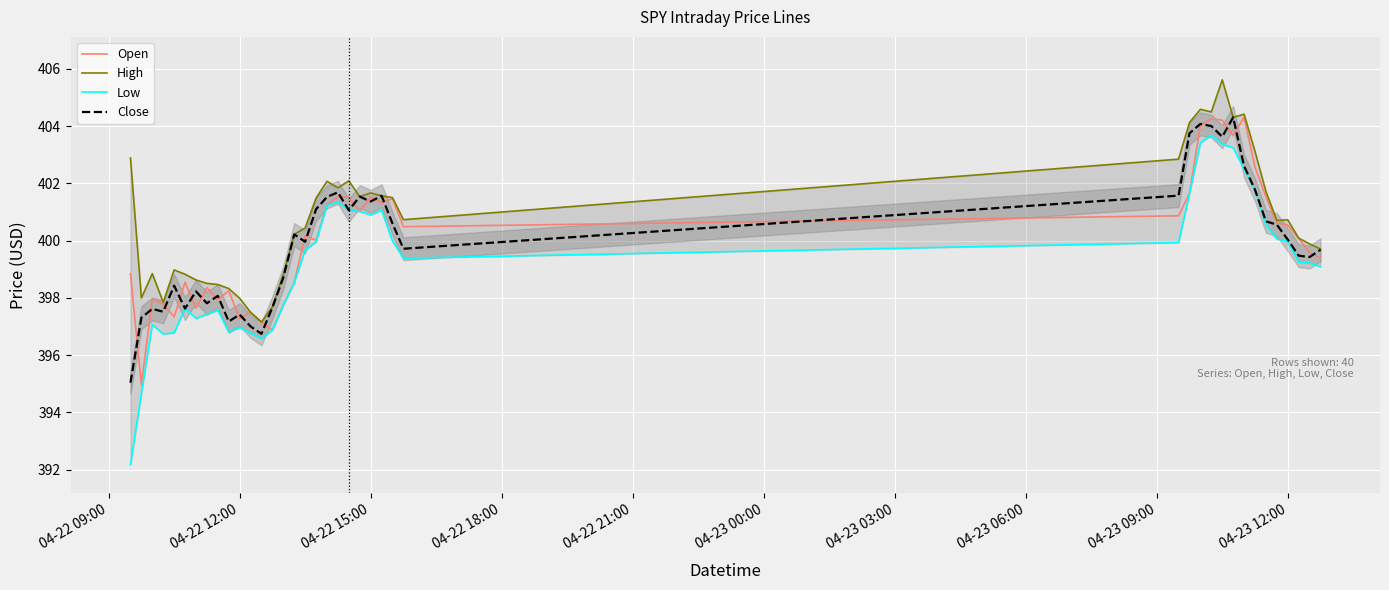

The Close series shows 116.7 at 04-22 15:00. True or false?

False